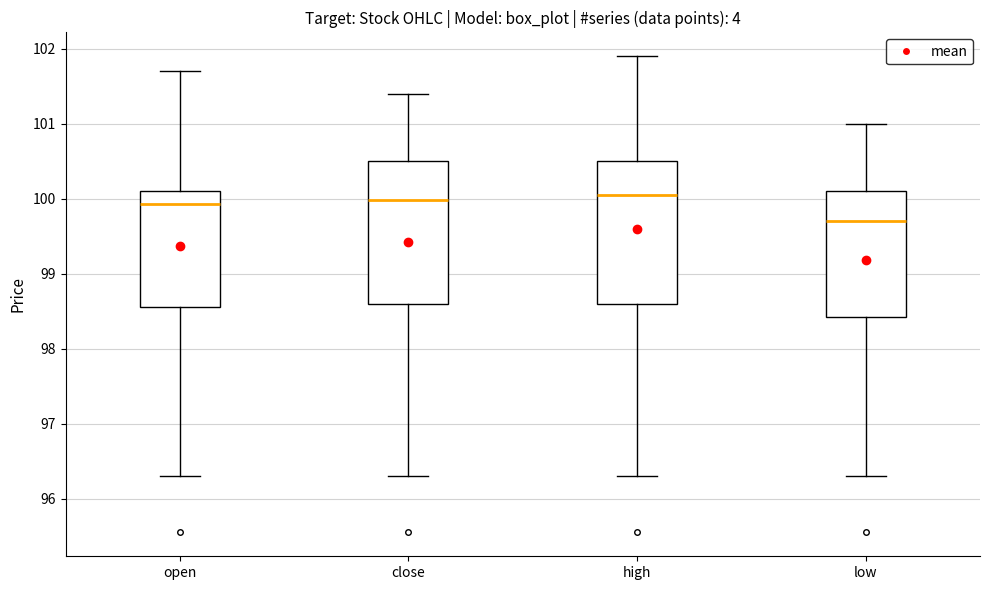

Which box's median line is the lowest?

low